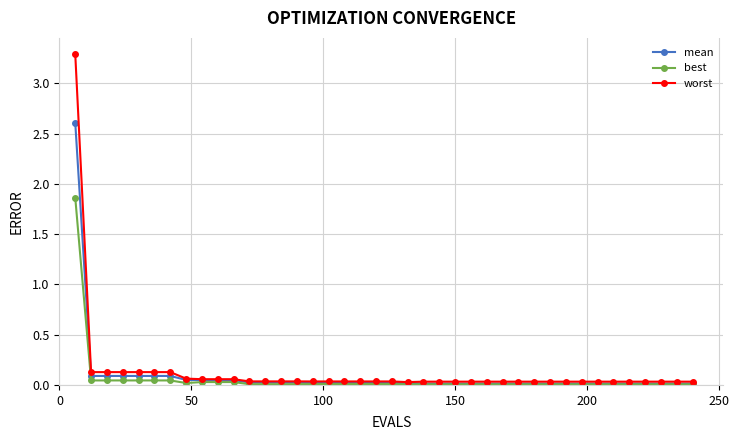

Rank the series by their maximum value, from highest to lowest.

worst, mean, best